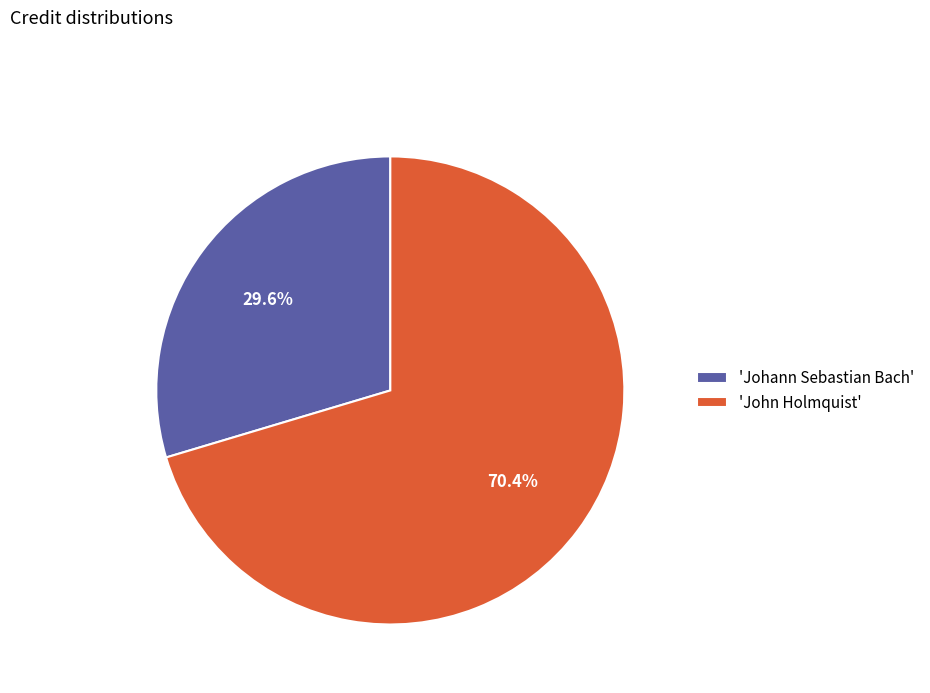

To the nearest percent, what is the difference between the largest and smallest slice percentages?

41%